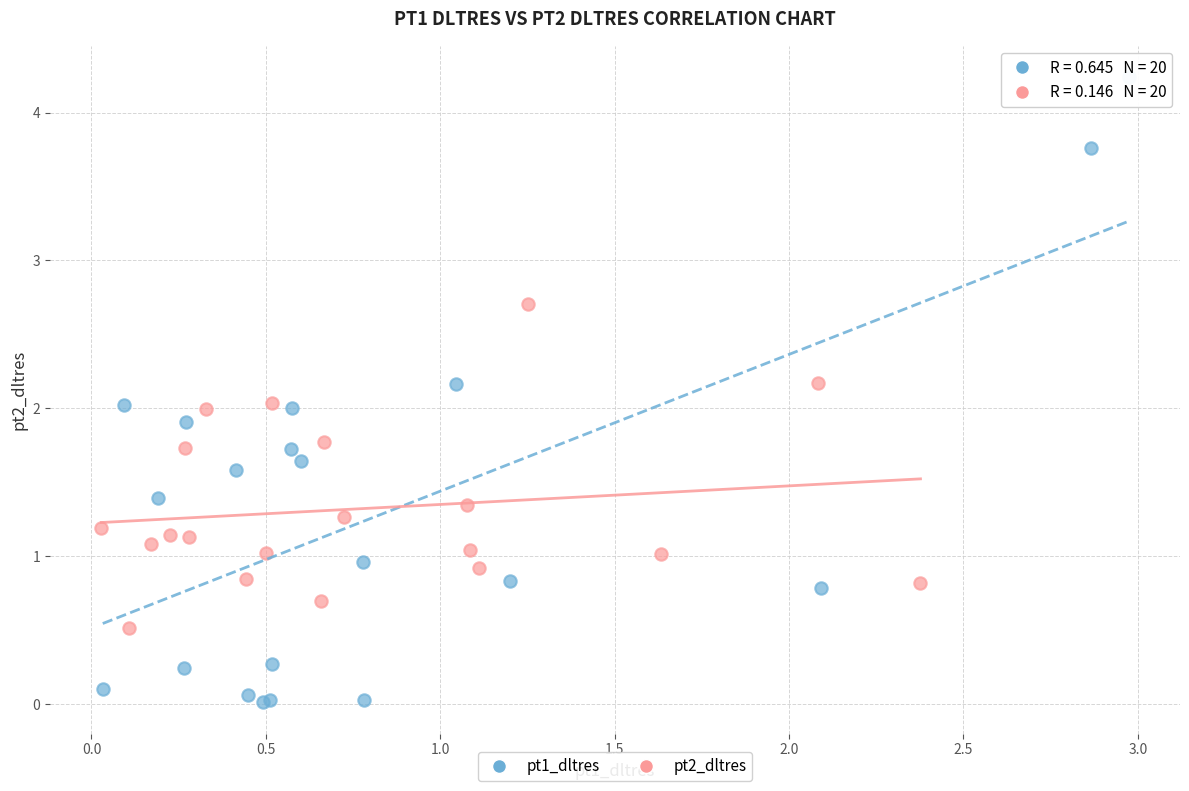

Which series has the widest spread of Y values?

pt1_dltres